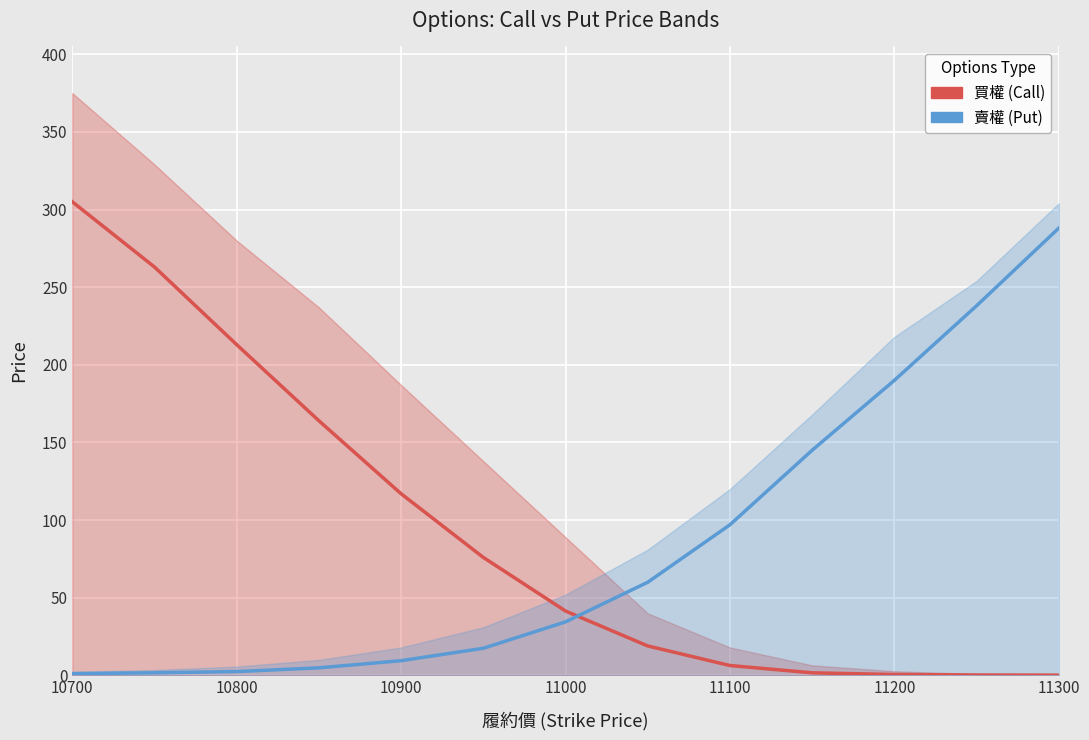

How many data points does each series have?

13